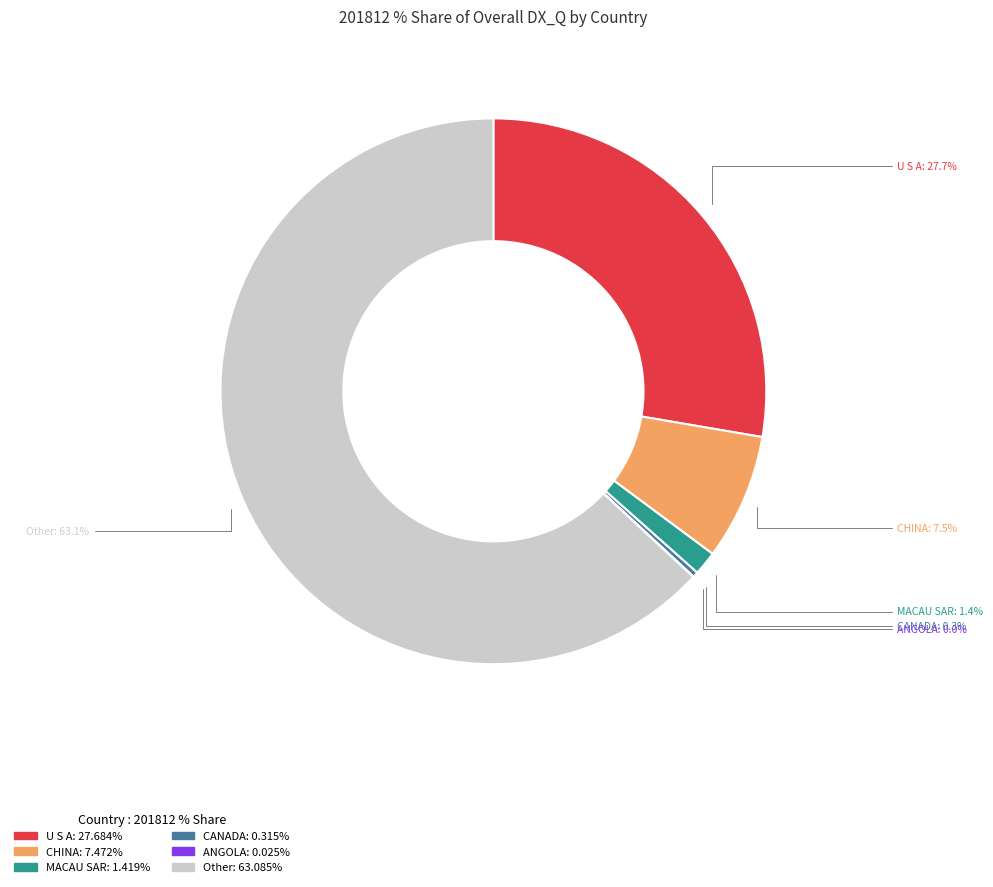

Is there any slice that represents more than half of the pie?

Yes